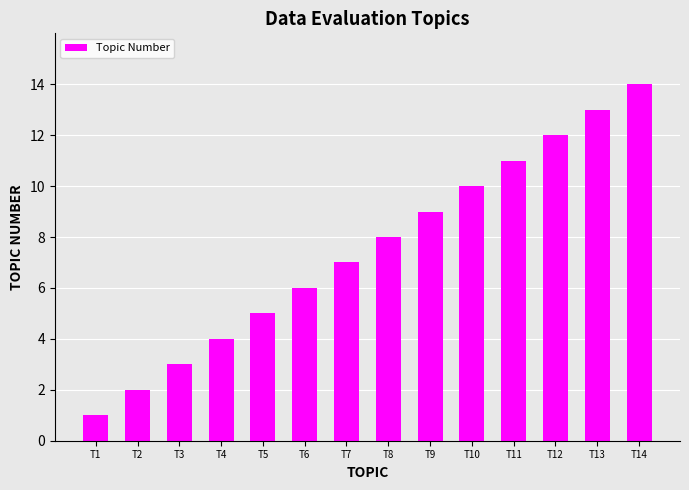

How many bars are there in total?

14